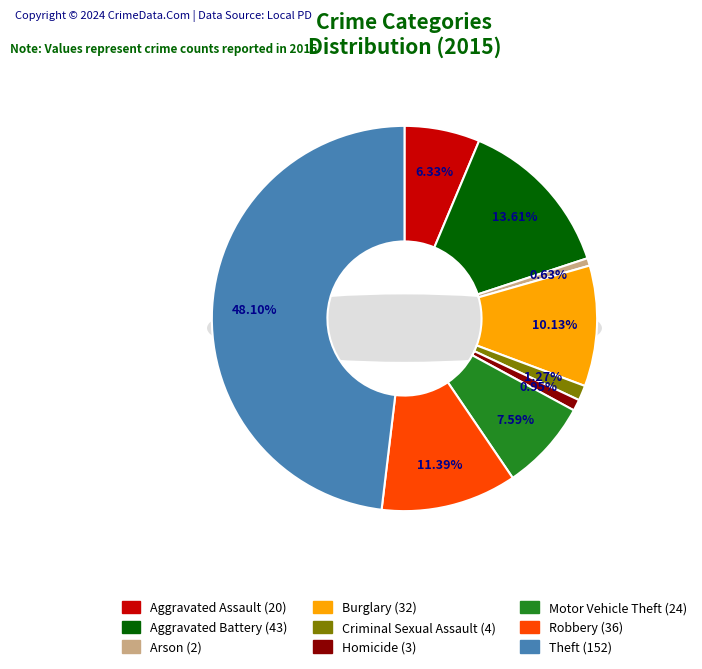

To the nearest percent, what is the difference between the largest and smallest slice percentages?

47%